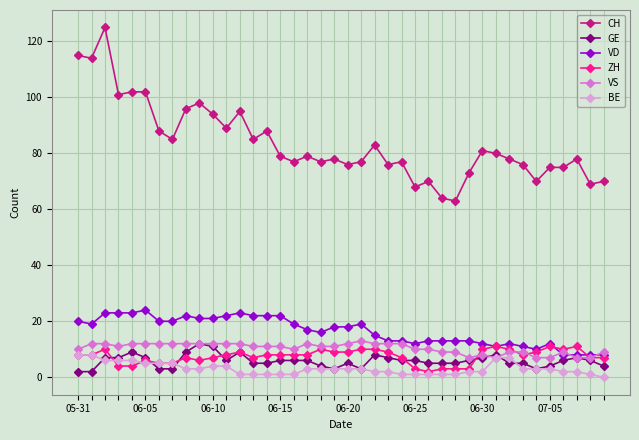

True or false: VD has more than 1 interior local peaks.

True